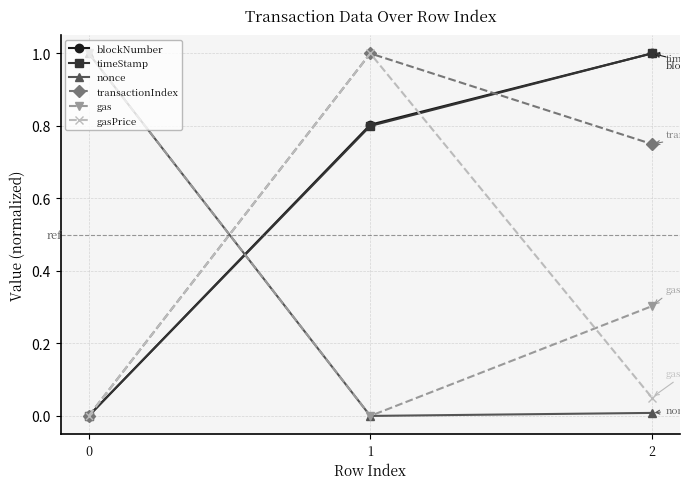

How many lines are shown in the chart?

6